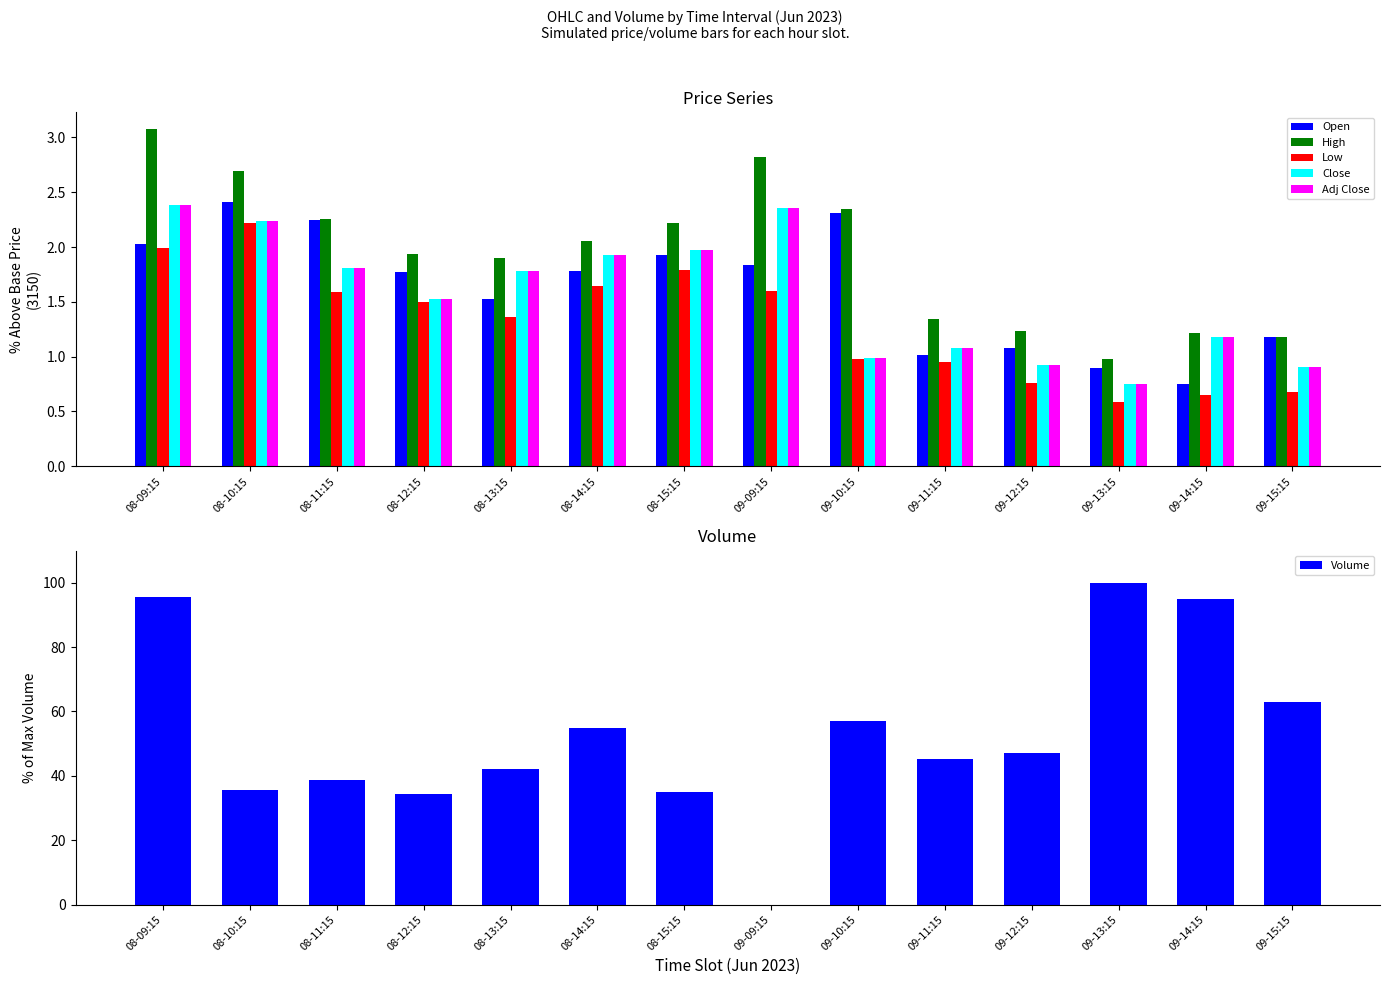

Rank the series by their maximum value, from highest to lowest.

Volume, High, Open, Close, Adj Close, Low